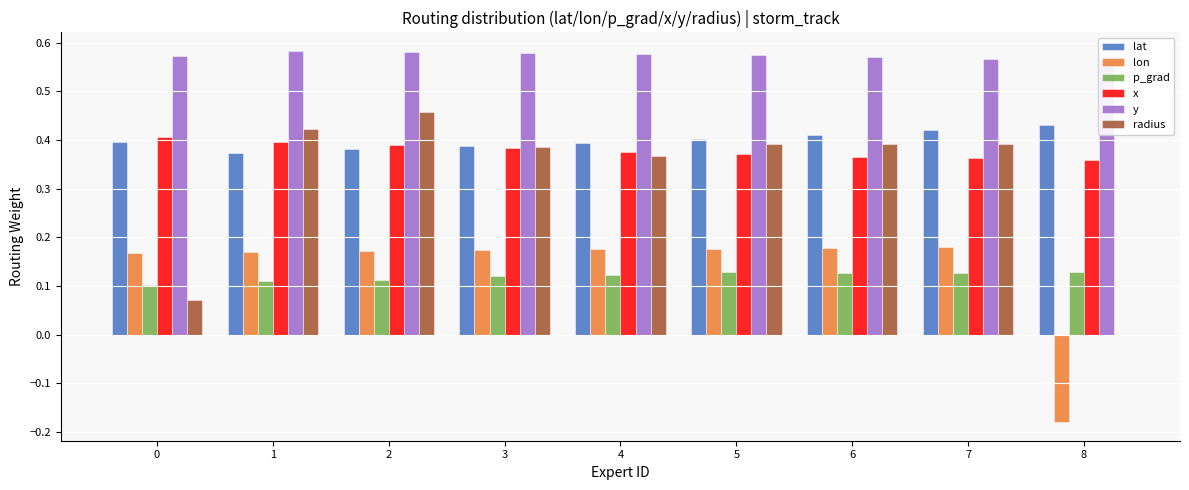

Are the bars grouped side by side (vs. stacked)?

Yes